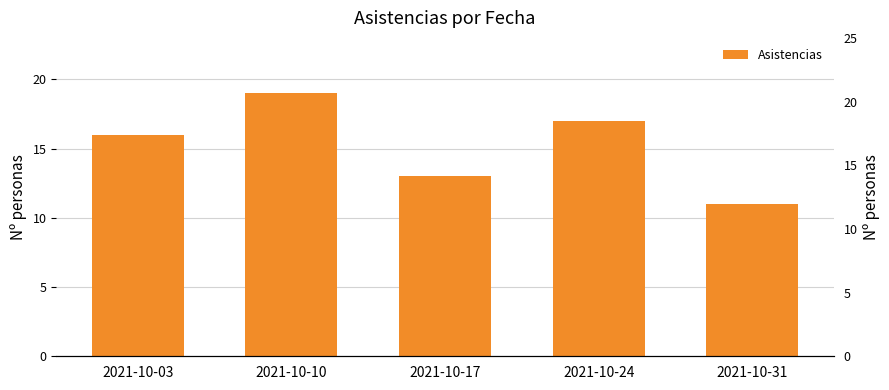

What is the change in value from 2021-10-17 to 2021-10-31?

-2